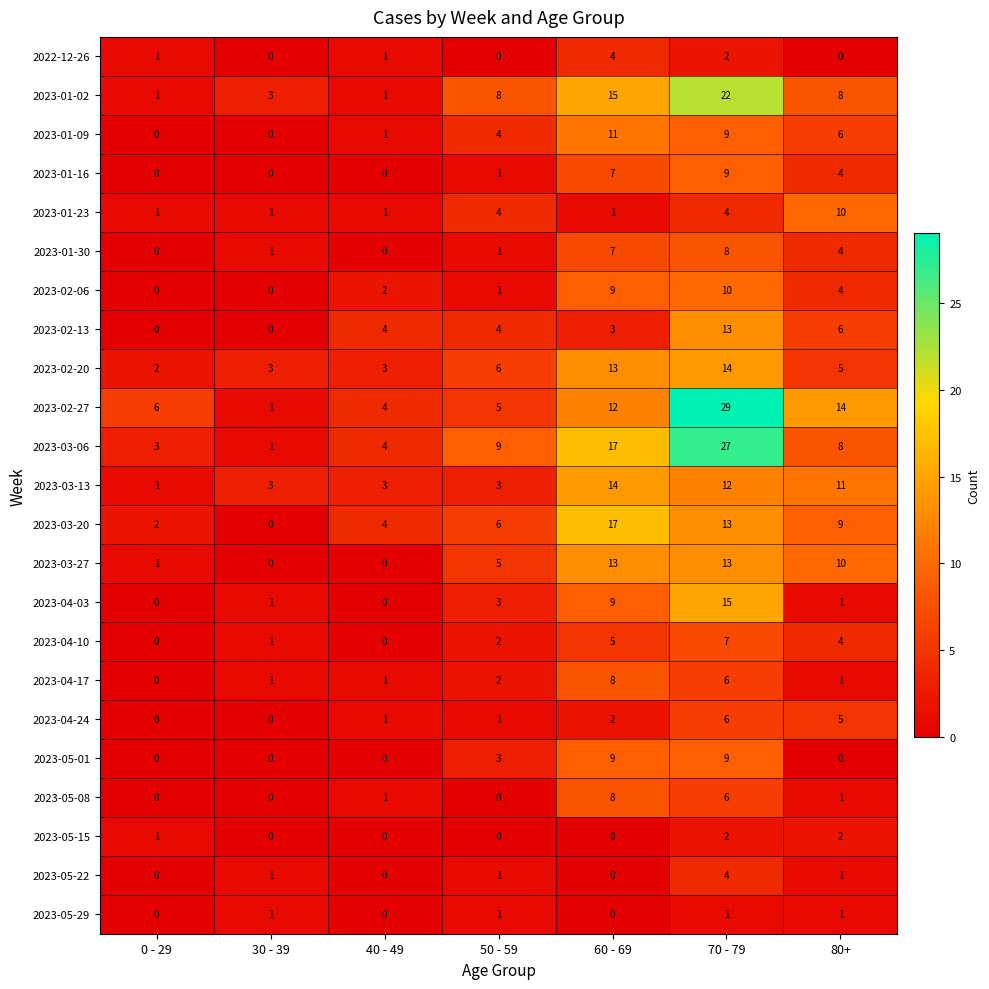

What is the sum of all 2023-02-13 values?

30